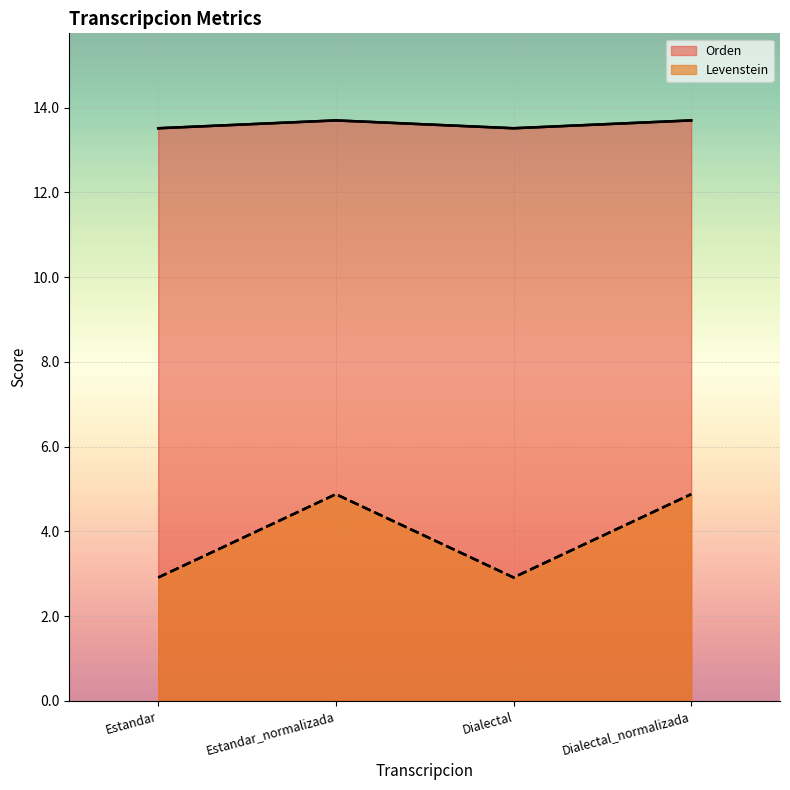

What is the spread (max minus min) of values at Estandar_normalizada?

8.8